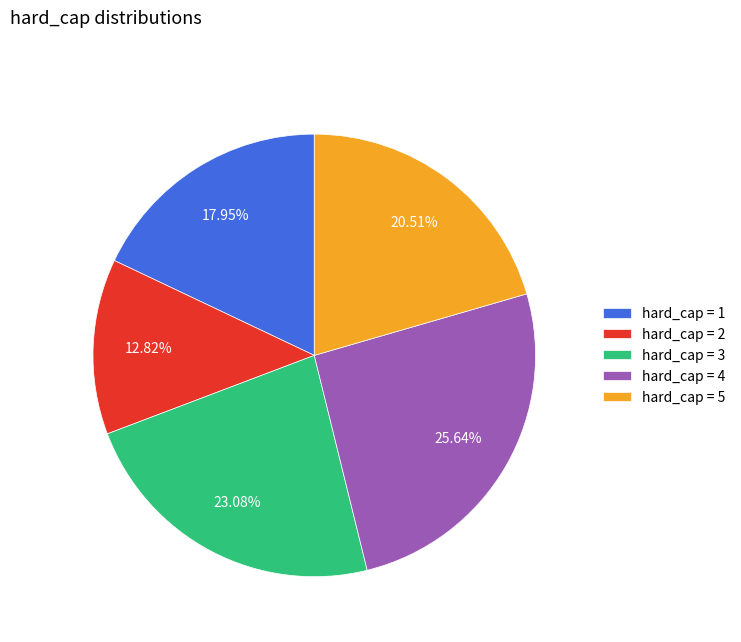

Count the number of slices in the pie.

5